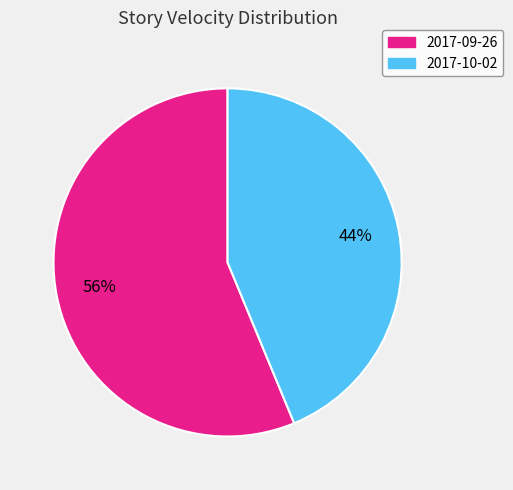

Which slice is the smallest?

2017-10-02